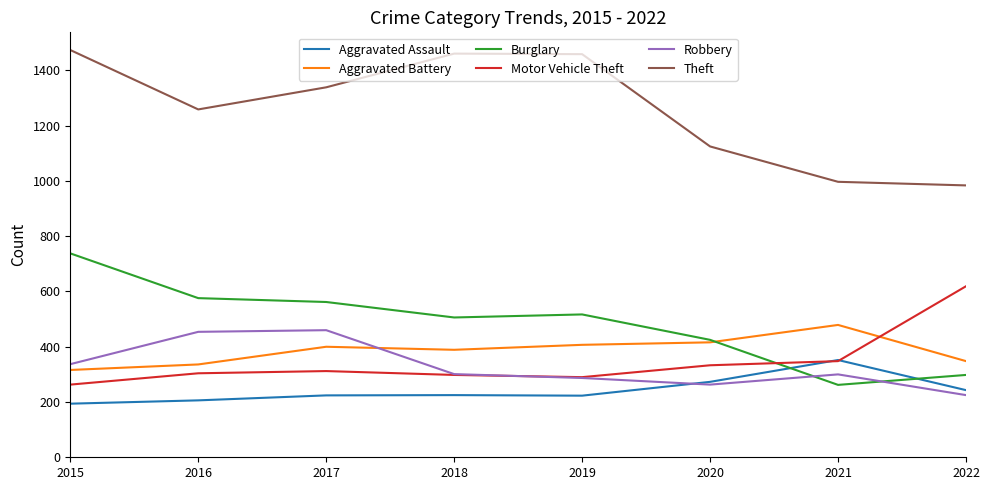

What is the maximum value shown in the chart?

1474